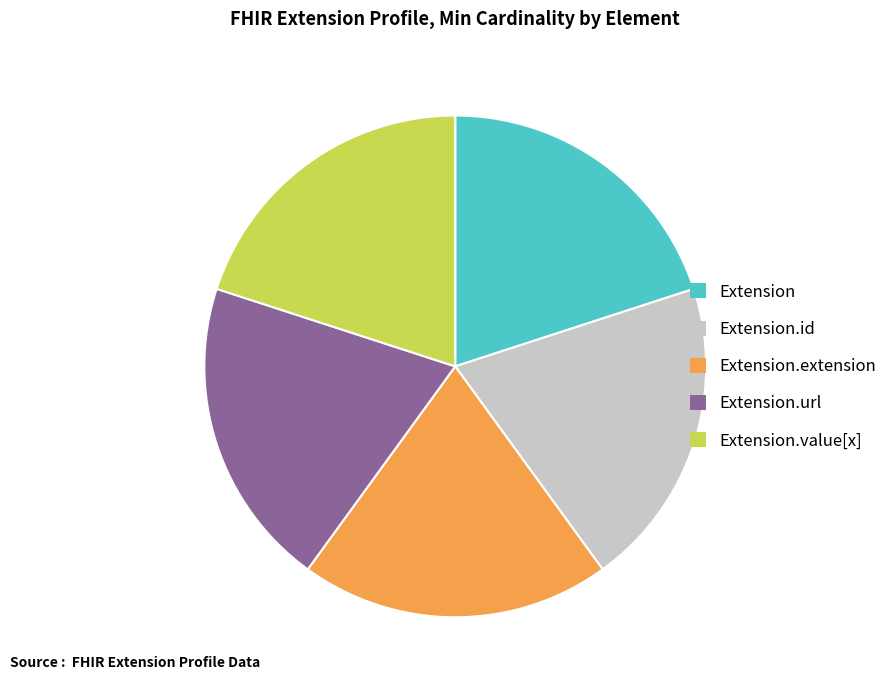

What is the ratio of the value at Extension.value[x] to the value at Extension?

1.0